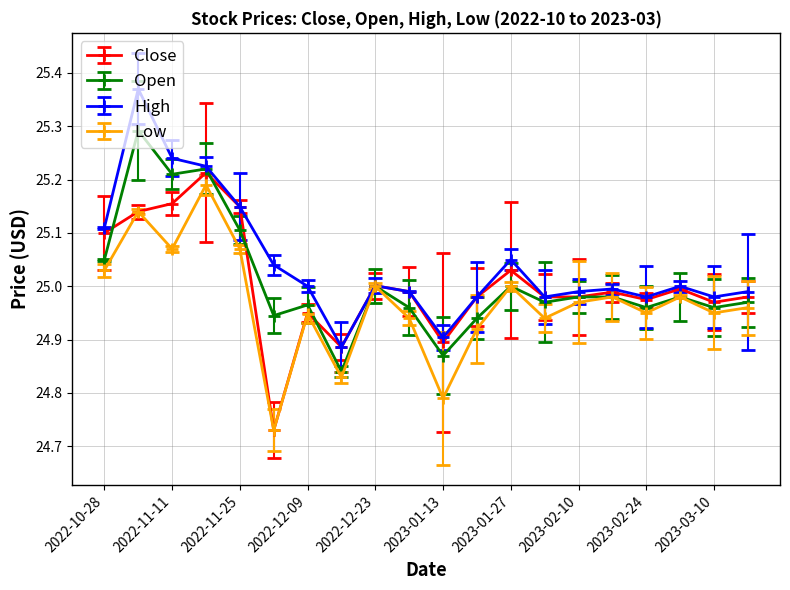

True or false: Open and High intersect in this chart.

False